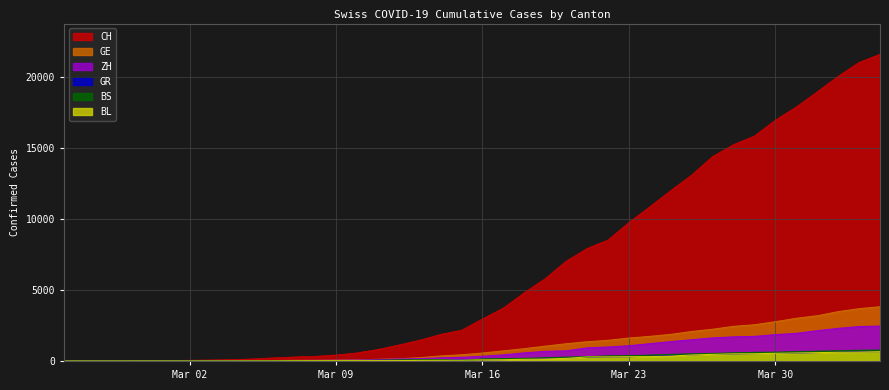

Which series has the largest total across all categories?

CH